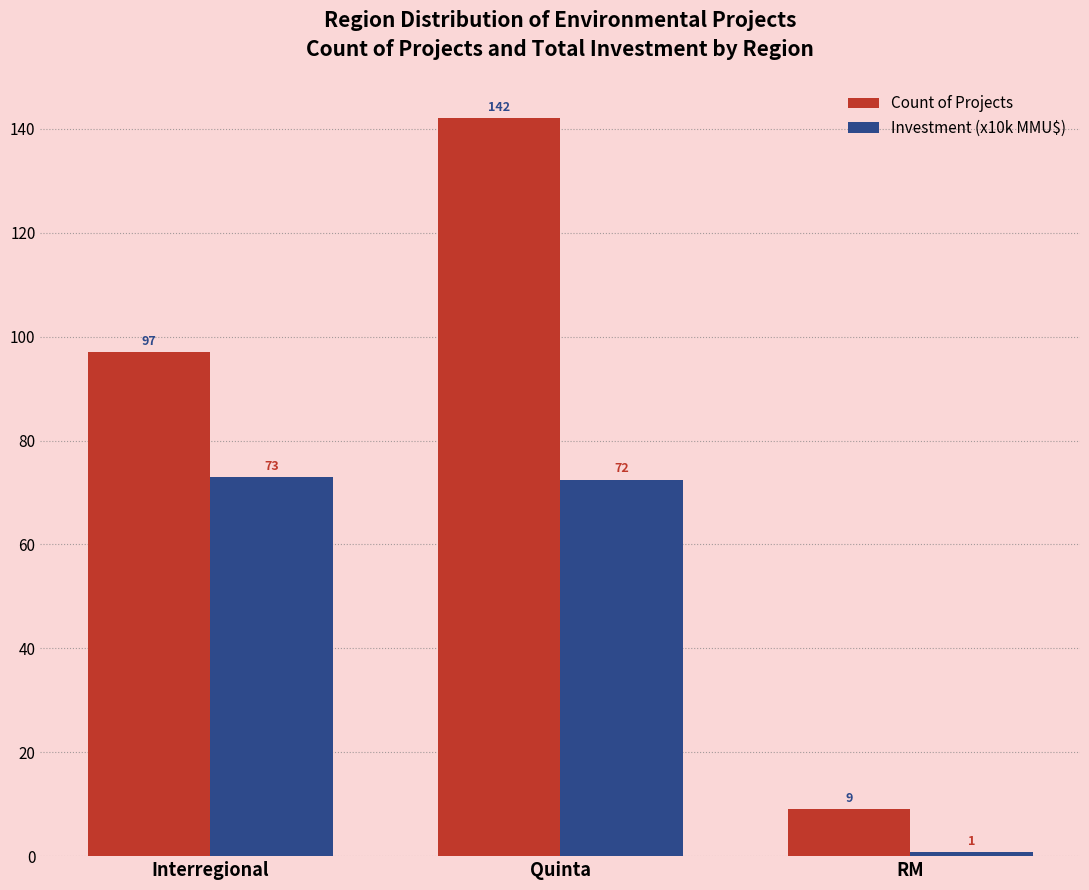

Which series has the widest spread of values?

Count of Projects